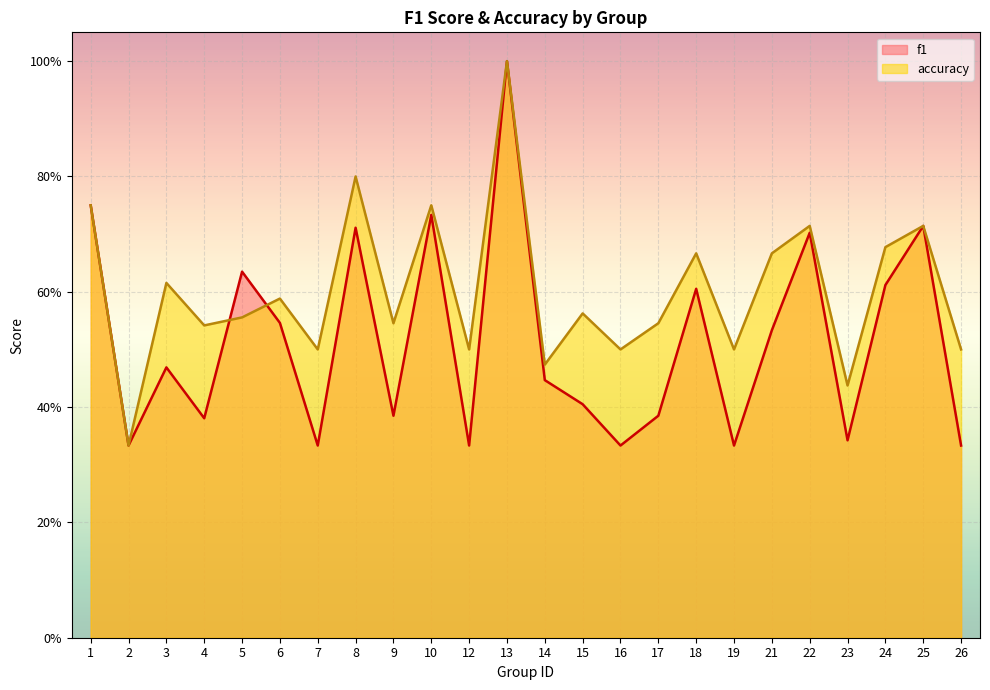

Reading left to right, list all the values displayed in this chart.

f1: 1=0.8	2=0.3	3=0.5	4=0.4	5=0.6	6=0.5	7=0.3	8=0.7	9=0.4	10=0.7	12=0.3	13=1.0	14=0.4	15=0.4	16=0.3	17=0.4	18=0.6	19=0.3	21=0.5	22=0.7	23=0.3	24=0.6	25=0.7	26=0.3
accuracy: 1=0.8	2=0.3	3=0.6	4=0.5	5=0.6	6=0.6	7=0.5	8=0.8	9=0.5	10=0.8	12=0.5	13=1.0	14=0.5	15=0.6	16=0.5	17=0.5	18=0.7	19=0.5	21=0.7	22=0.7	23=0.4	24=0.7	25=0.7	26=0.5